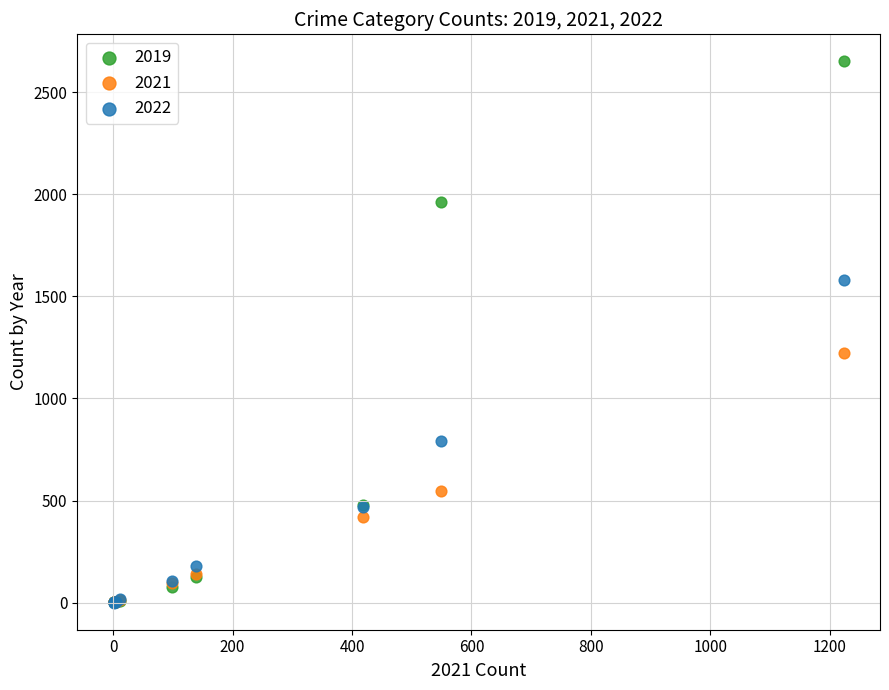

Which series contains the highest Y value?

2019